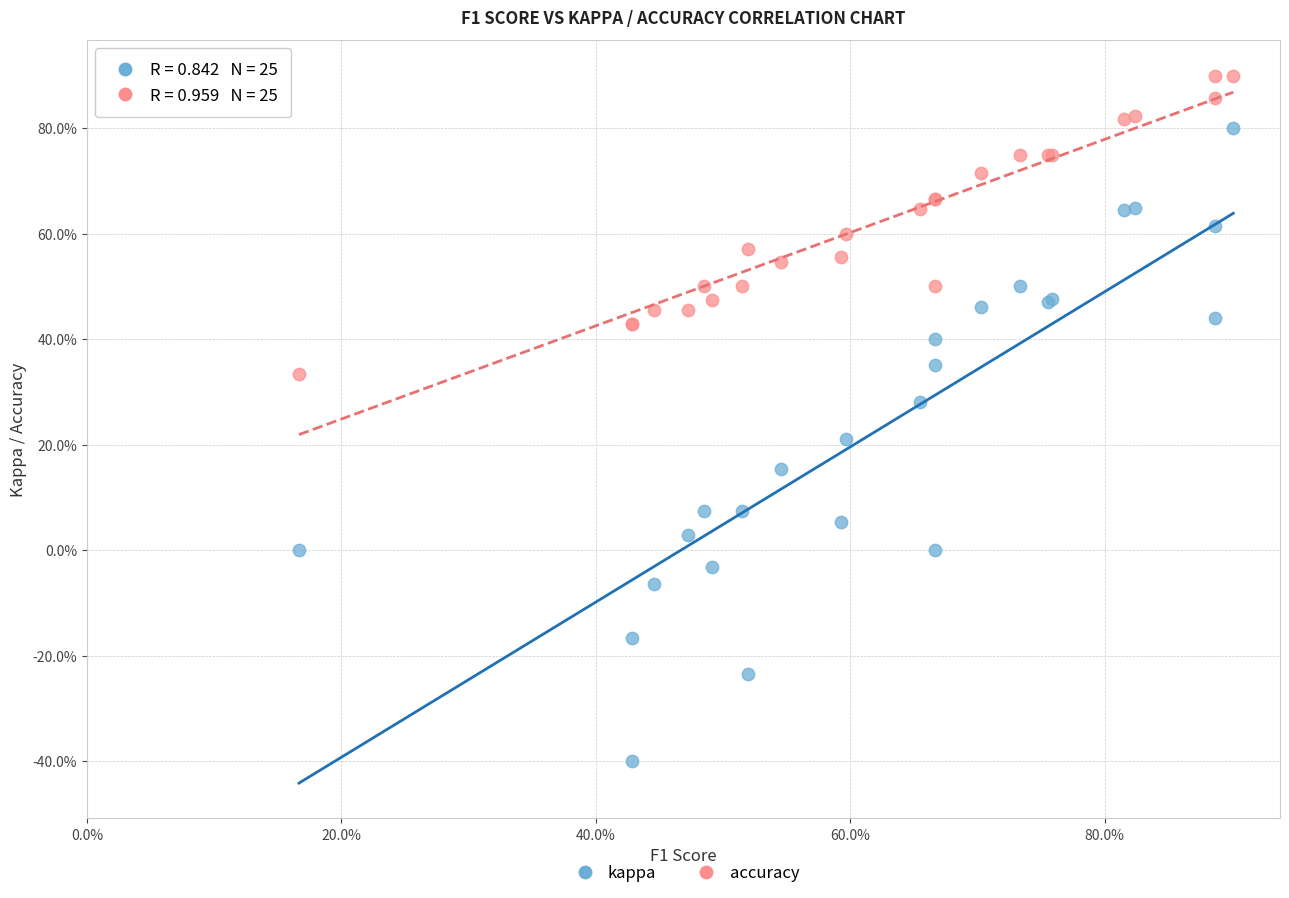

Which series reaches the maximum Y coordinate?

accuracy